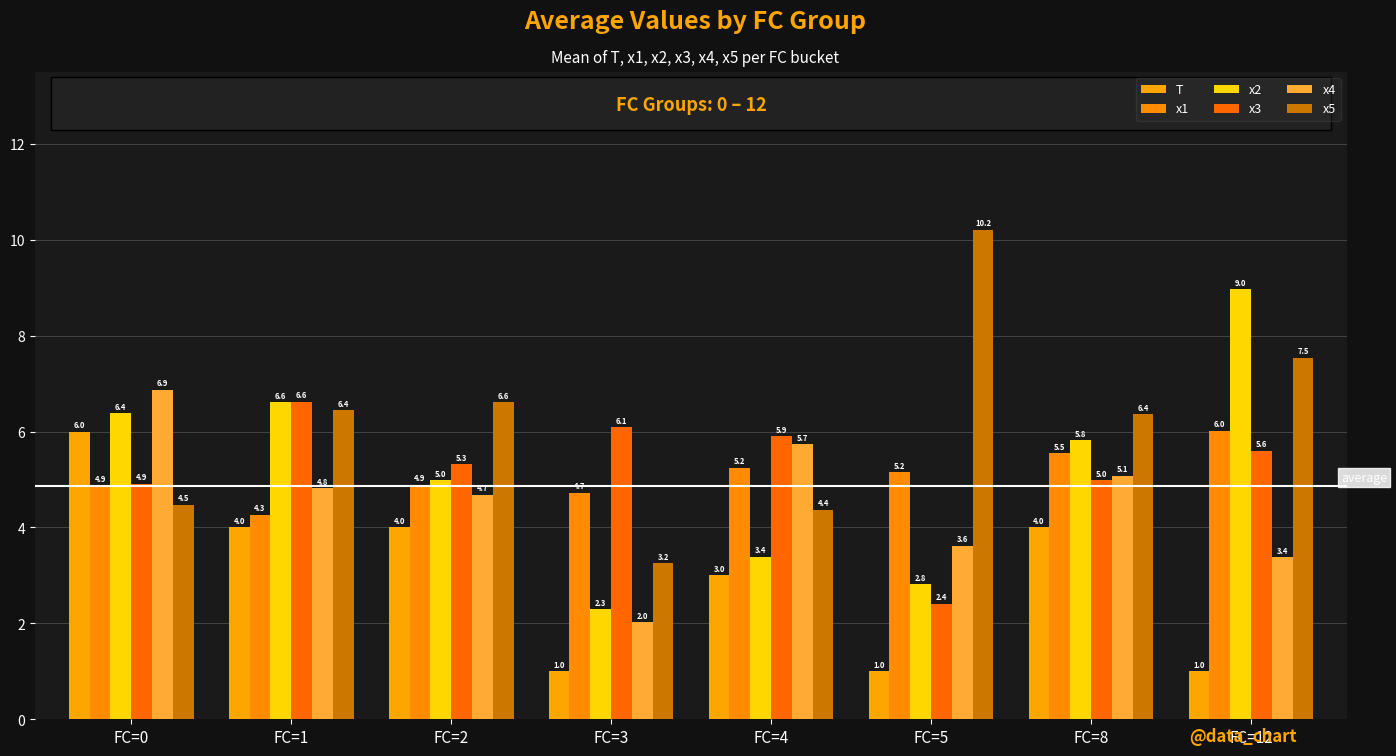

At how many categories does at least one series exceed 8?

2